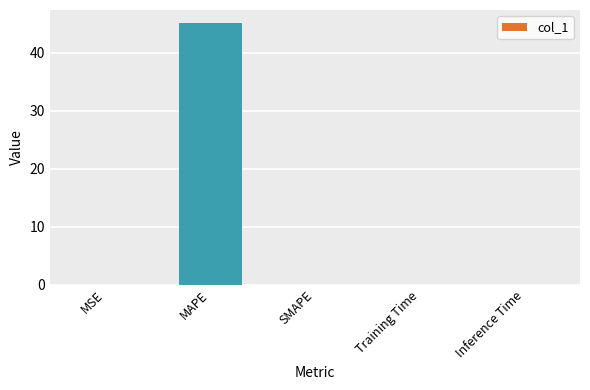

What is the greatest value displayed?

45.2